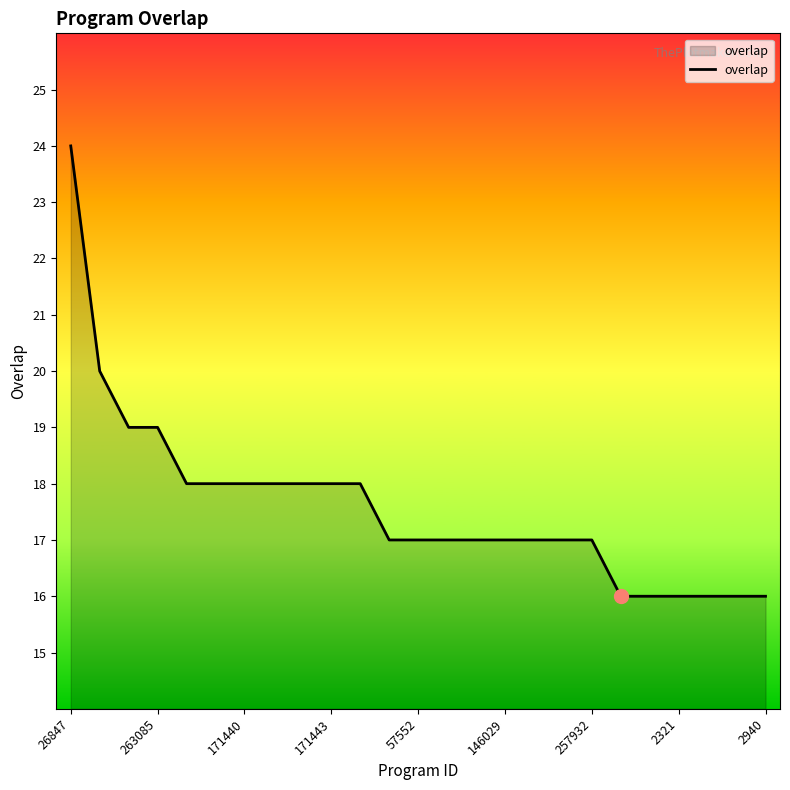

What is the smallest value displayed?

16